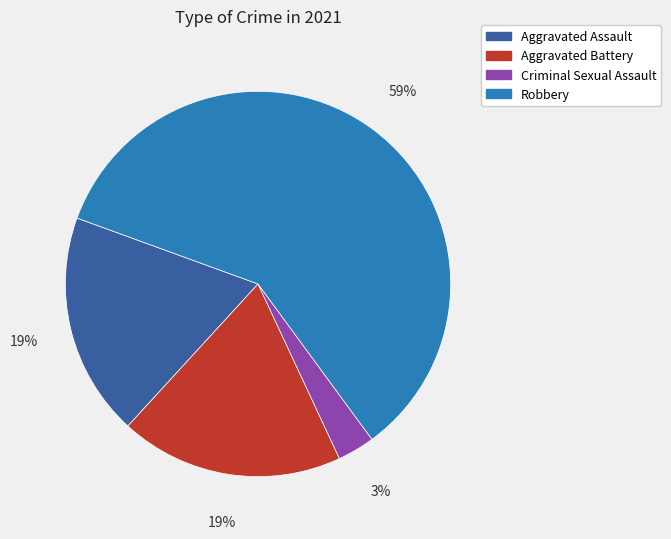

Which slice represents more than half of the pie?

Robbery